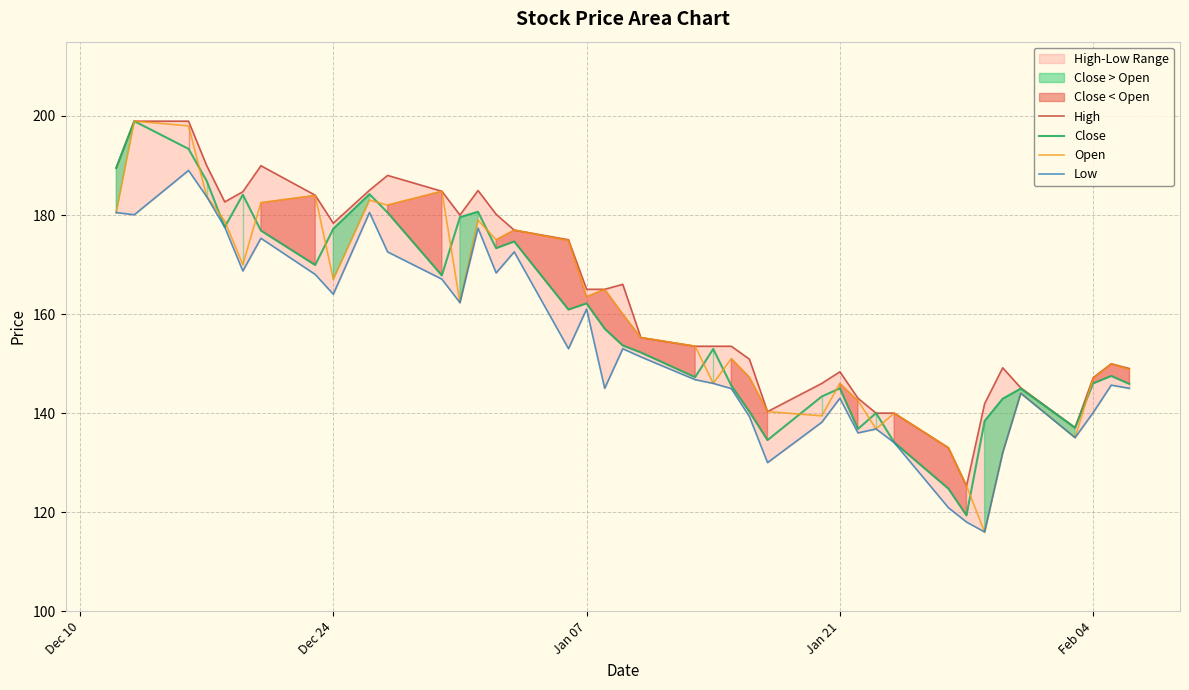

True or false: High and Open intersect in this chart.

False